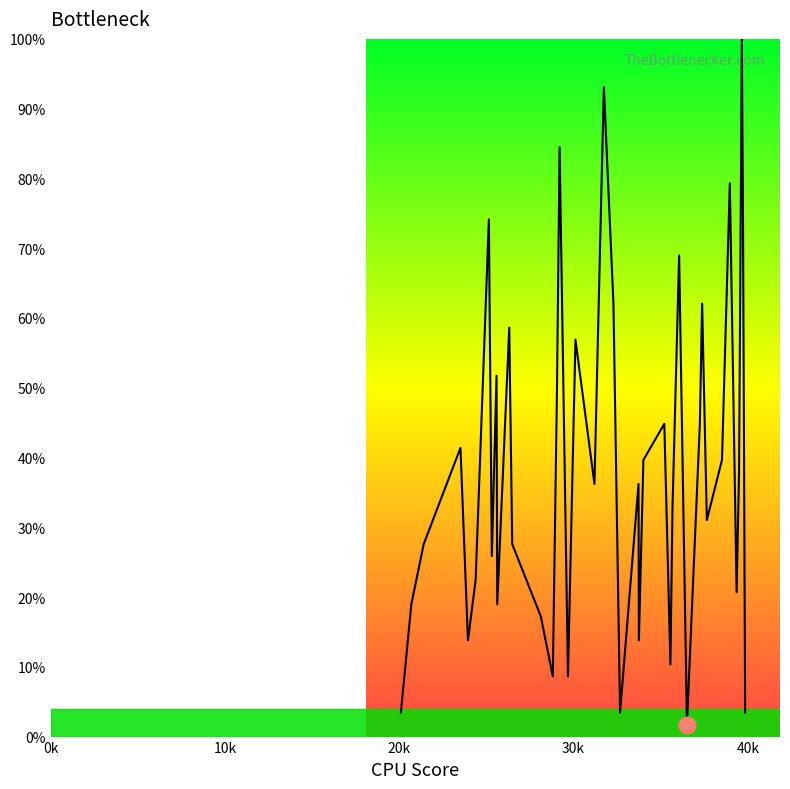

What is the greatest value displayed?

100.0